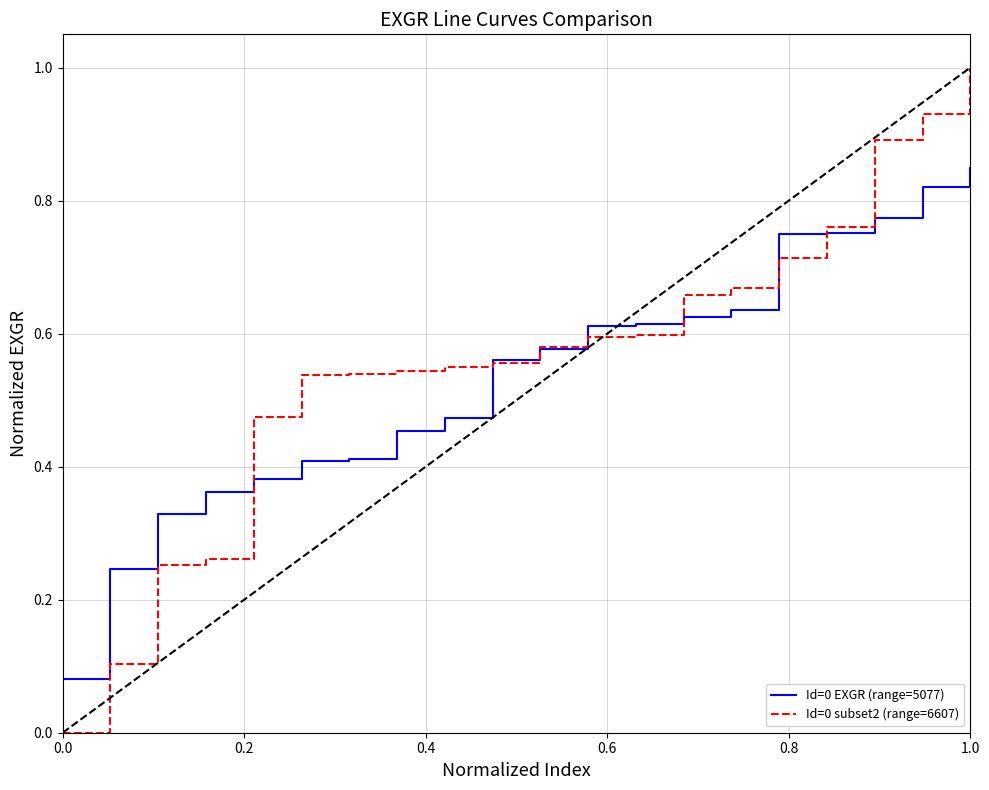

List the series in order of their peak value, lowest first.

Id=0 EXGR (range=5077), Id=0 subset2 (range=6607)